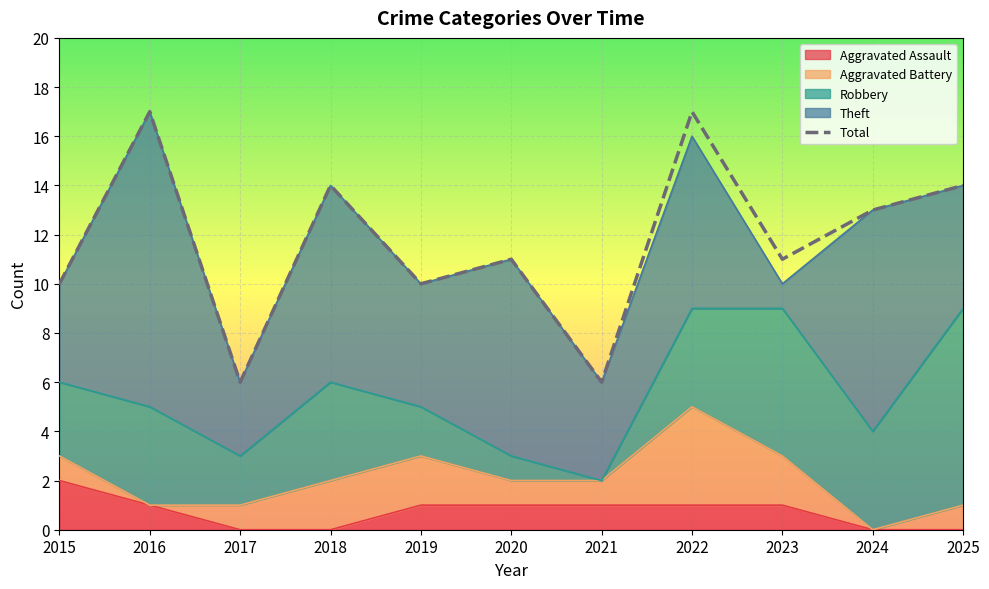

How many points are higher than both their immediate neighbors (excluding endpoints)?

4